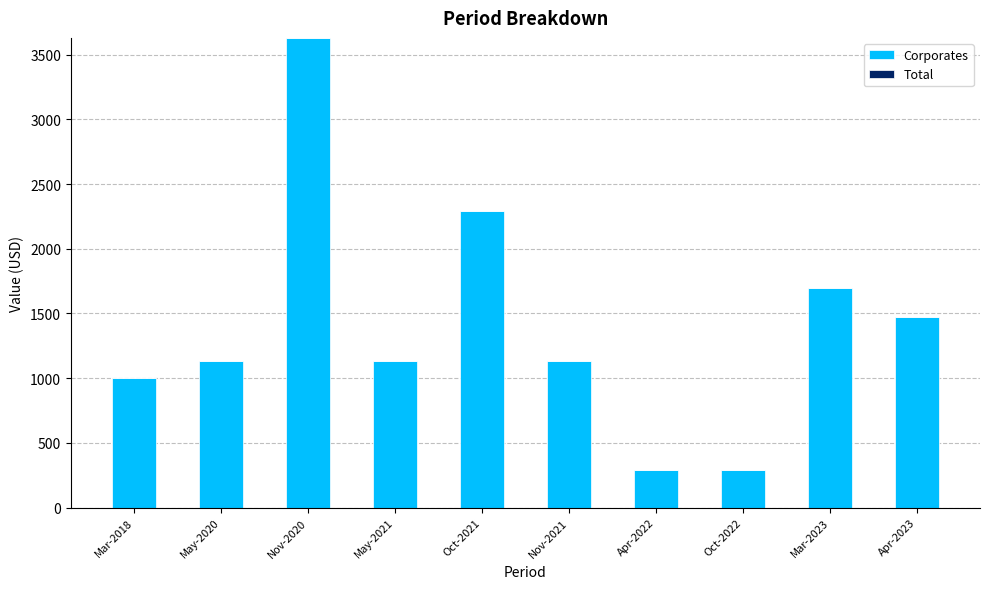

What is the greatest value displayed?

3630.0